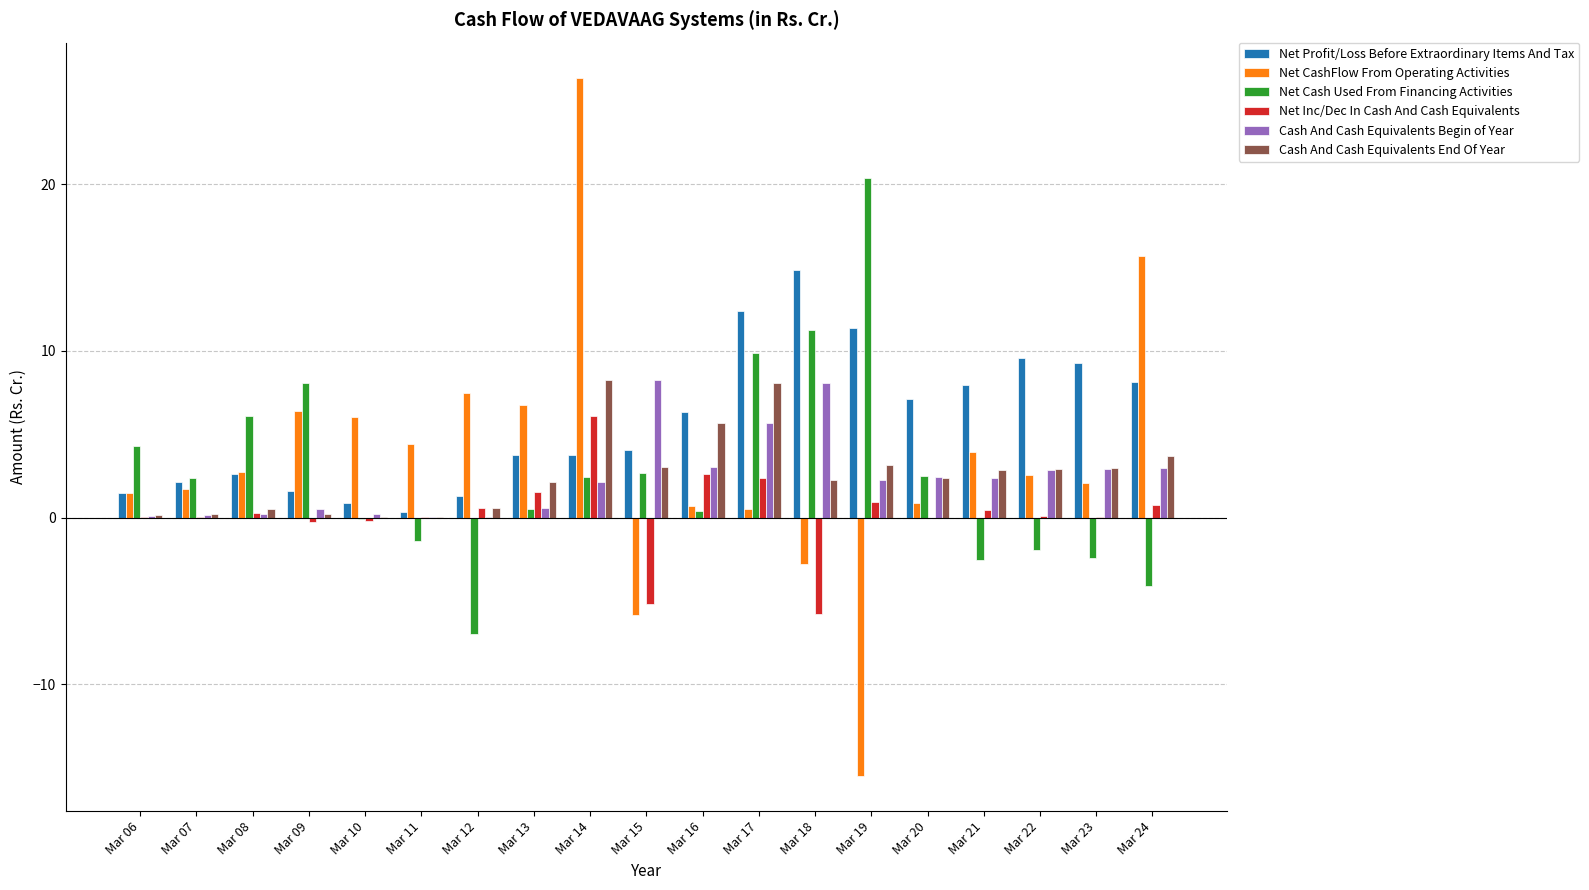

Which category has the highest value in the Net Cash Used From Financing Activities series?

Mar 19